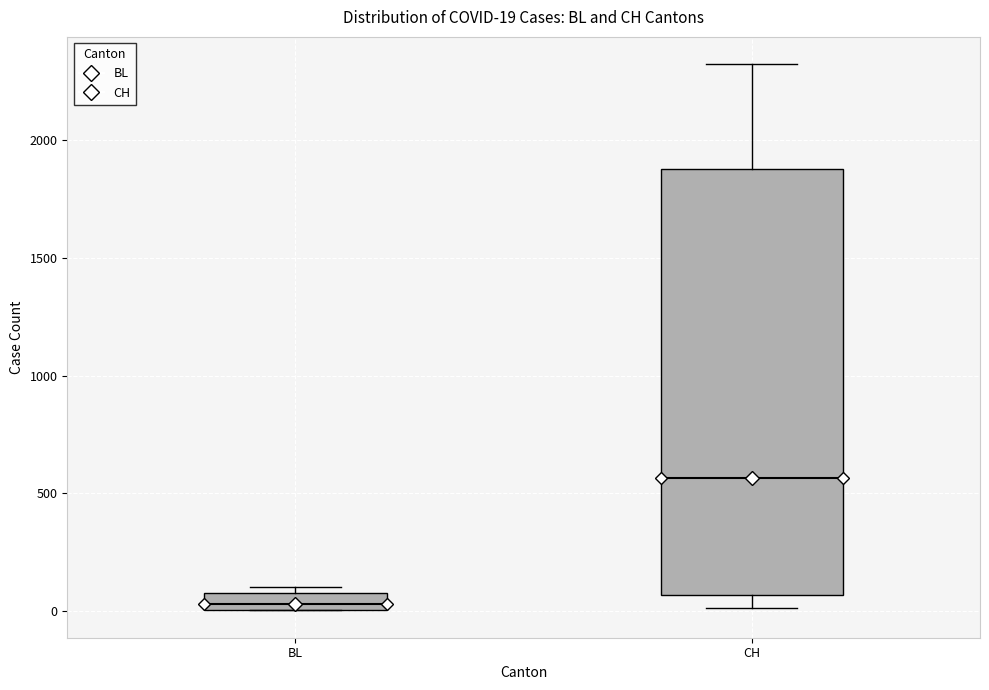

Which box's median line is the lowest?

BL